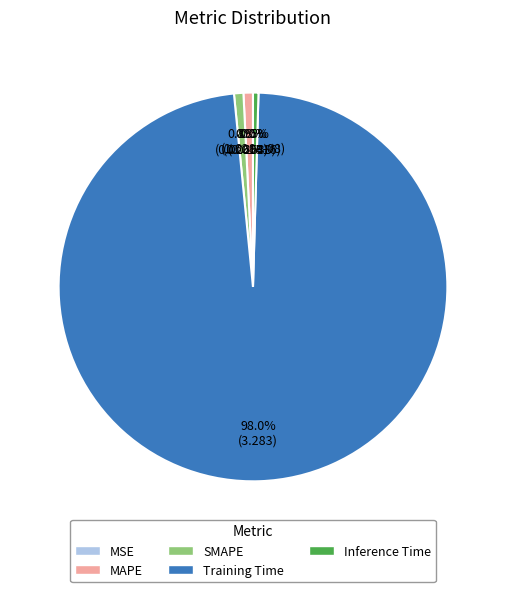

To the nearest percent, what is the combined percentage of MAPE and Inference Time?

1%